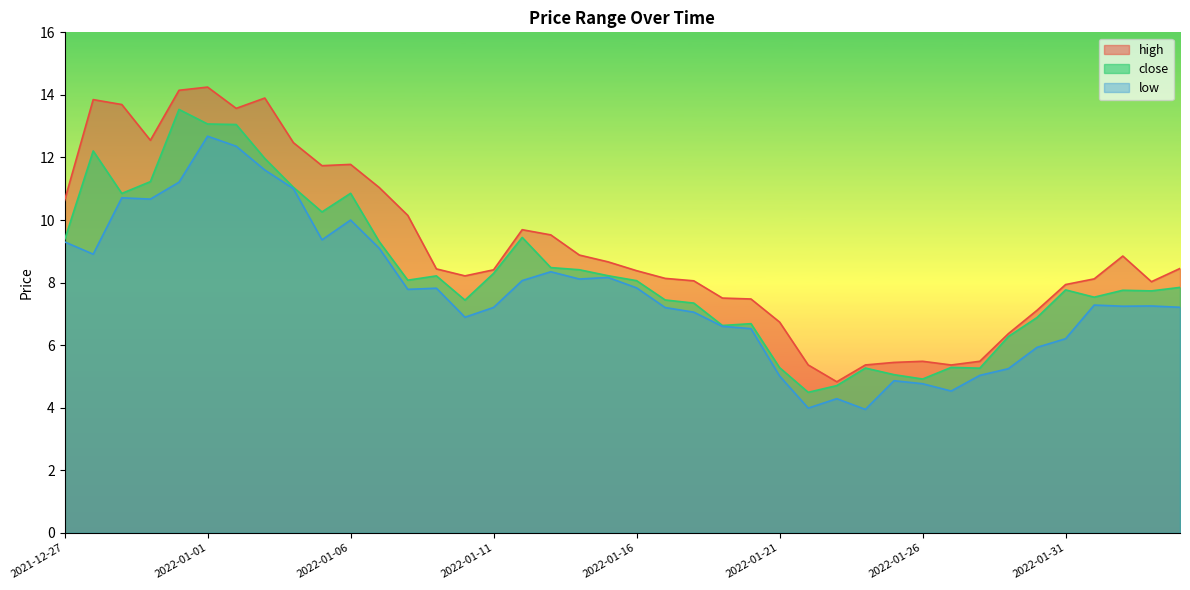

Reading left to right, extract all data points from this chart.

high: 2021-12-27=10.6	2021-12-28=13.8	2021-12-29=13.7	2021-12-30=12.6	2021-12-31=14.1	2022-01-01=14.2	2022-01-02=13.6	2022-01-03=13.9	2022-01-04=12.5	2022-01-05=11.7	2022-01-06=11.8	2022-01-07=11.0	2022-01-08=10.1	2022-01-09=8.4	2022-01-10=8.2	2022-01-11=8.4	2022-01-12=9.7	2022-01-13=9.5	2022-01-14=8.9	2022-01-15=8.7	2022-01-16=8.4	2022-01-17=8.1	2022-01-18=8.1	2022-01-19=7.5	2022-01-20=7.5	2022-01-21=6.7	2022-01-22=5.4	2022-01-23=4.8	2022-01-24=5.4	2022-01-25=5.5	2022-01-26=5.5	2022-01-27=5.4	2022-01-28=5.5	2022-01-29=6.4	2022-01-30=7.1	2022-01-31=7.9	2022-02-01=8.1	2022-02-02=8.8	2022-02-03=8.0	2022-02-04=8.5
close: 2021-12-27=9.4	2021-12-28=12.2	2021-12-29=10.9	2021-12-30=11.2	2021-12-31=13.5	2022-01-01=13.1	2022-01-02=13.1	2022-01-03=12.0	2022-01-04=11.0	2022-01-05=10.3	2022-01-06=10.9	2022-01-07=9.3	2022-01-08=8.1	2022-01-09=8.2	2022-01-10=7.4	2022-01-11=8.3	2022-01-12=9.4	2022-01-13=8.5	2022-01-14=8.4	2022-01-15=8.2	2022-01-16=8.1	2022-01-17=7.4	2022-01-18=7.3	2022-01-19=6.6	2022-01-20=6.7	2022-01-21=5.3	2022-01-22=4.5	2022-01-23=4.7	2022-01-24=5.3	2022-01-25=5.1	2022-01-26=4.9	2022-01-27=5.3	2022-01-28=5.3	2022-01-29=6.3	2022-01-30=6.9	2022-01-31=7.8	2022-02-01=7.5	2022-02-02=7.8	2022-02-03=7.7	2022-02-04=7.8
low: 2021-12-27=9.3	2021-12-28=8.9	2021-12-29=10.7	2021-12-30=10.7	2021-12-31=11.2	2022-01-01=12.7	2022-01-02=12.4	2022-01-03=11.6	2022-01-04=11.0	2022-01-05=9.4	2022-01-06=10.0	2022-01-07=9.1	2022-01-08=7.8	2022-01-09=7.8	2022-01-10=6.9	2022-01-11=7.2	2022-01-12=8.1	2022-01-13=8.3	2022-01-14=8.1	2022-01-15=8.2	2022-01-16=7.8	2022-01-17=7.2	2022-01-18=7.1	2022-01-19=6.6	2022-01-20=6.5	2022-01-21=5.0	2022-01-22=4.0	2022-01-23=4.3	2022-01-24=3.9	2022-01-25=4.9	2022-01-26=4.8	2022-01-27=4.5	2022-01-28=5.0	2022-01-29=5.2	2022-01-30=5.9	2022-01-31=6.2	2022-02-01=7.3	2022-02-02=7.2	2022-02-03=7.3	2022-02-04=7.2